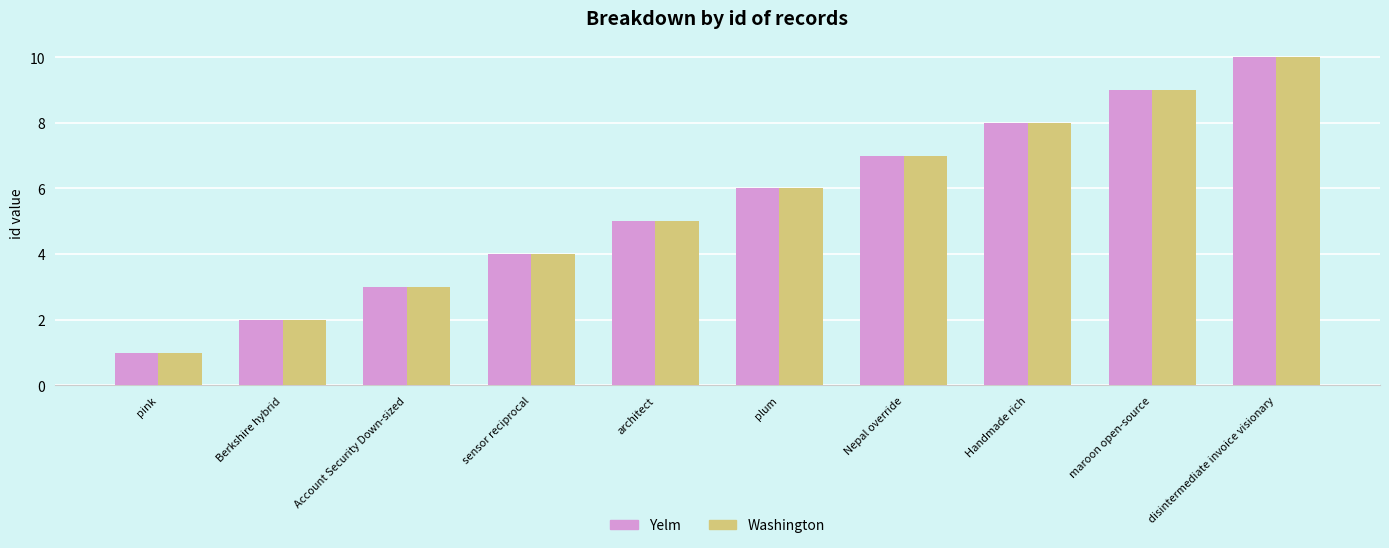

Is it true that Washington equals 4 at plum?

False